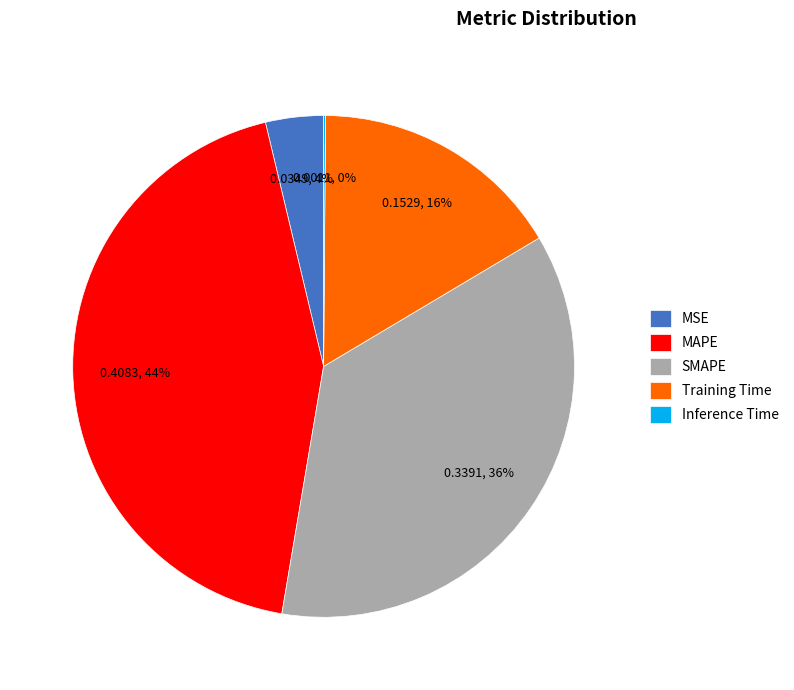

Is it true that Training Time is 16% of the pie?

True